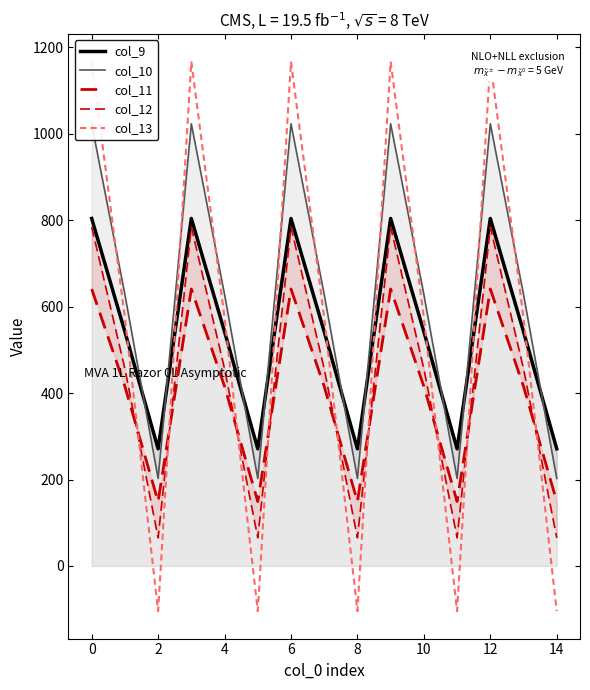

What is the minimum value shown in the chart?

-104.4